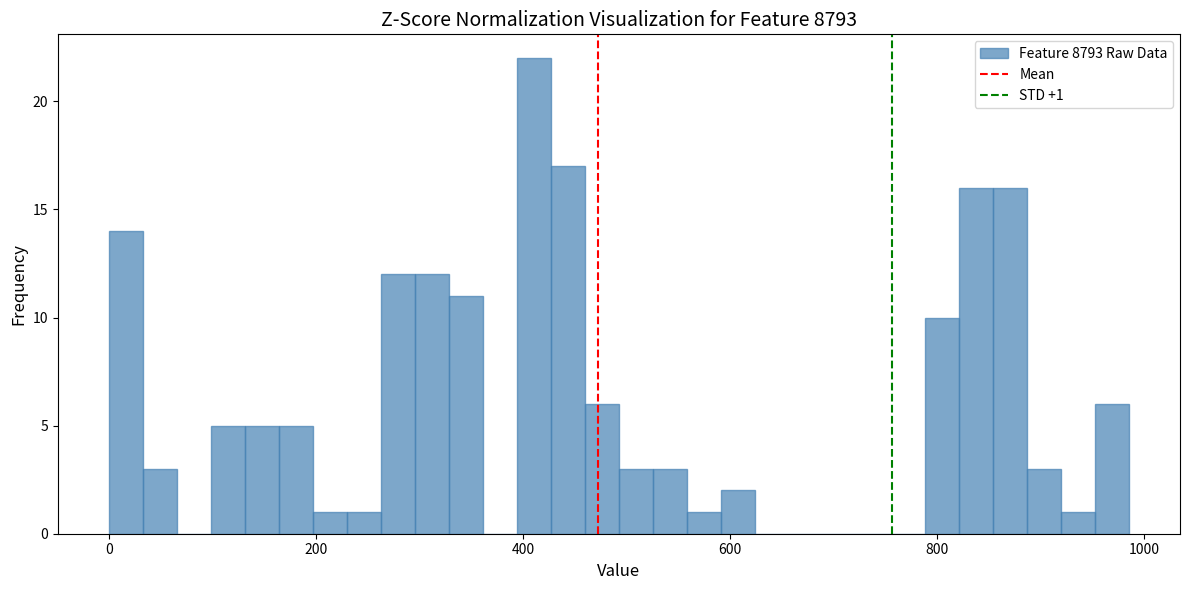

Read against the x-axis, roughly where is the centre of the tallest bar?

420